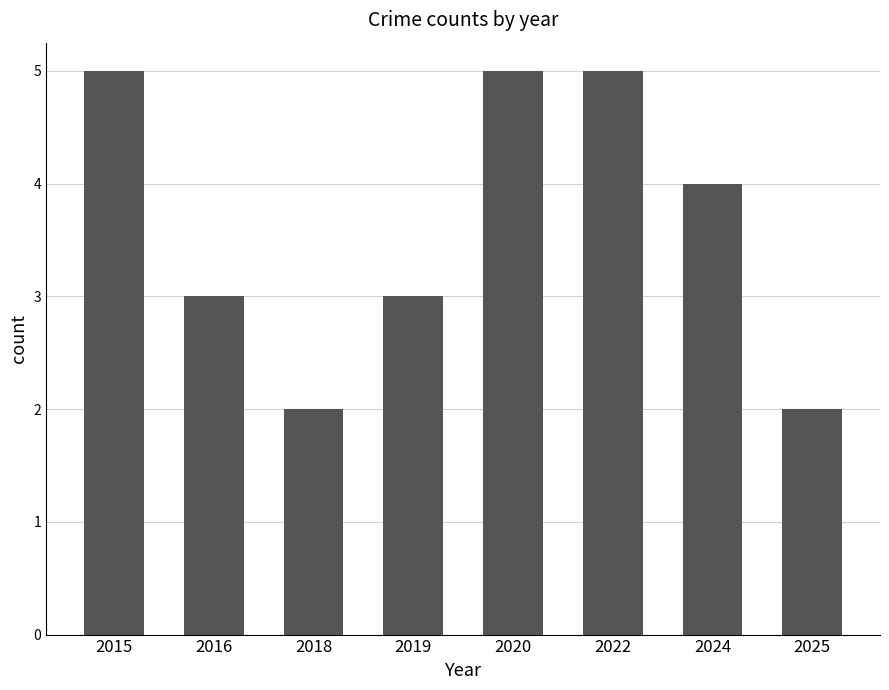

The value at 2025 is 2. True or false?

True